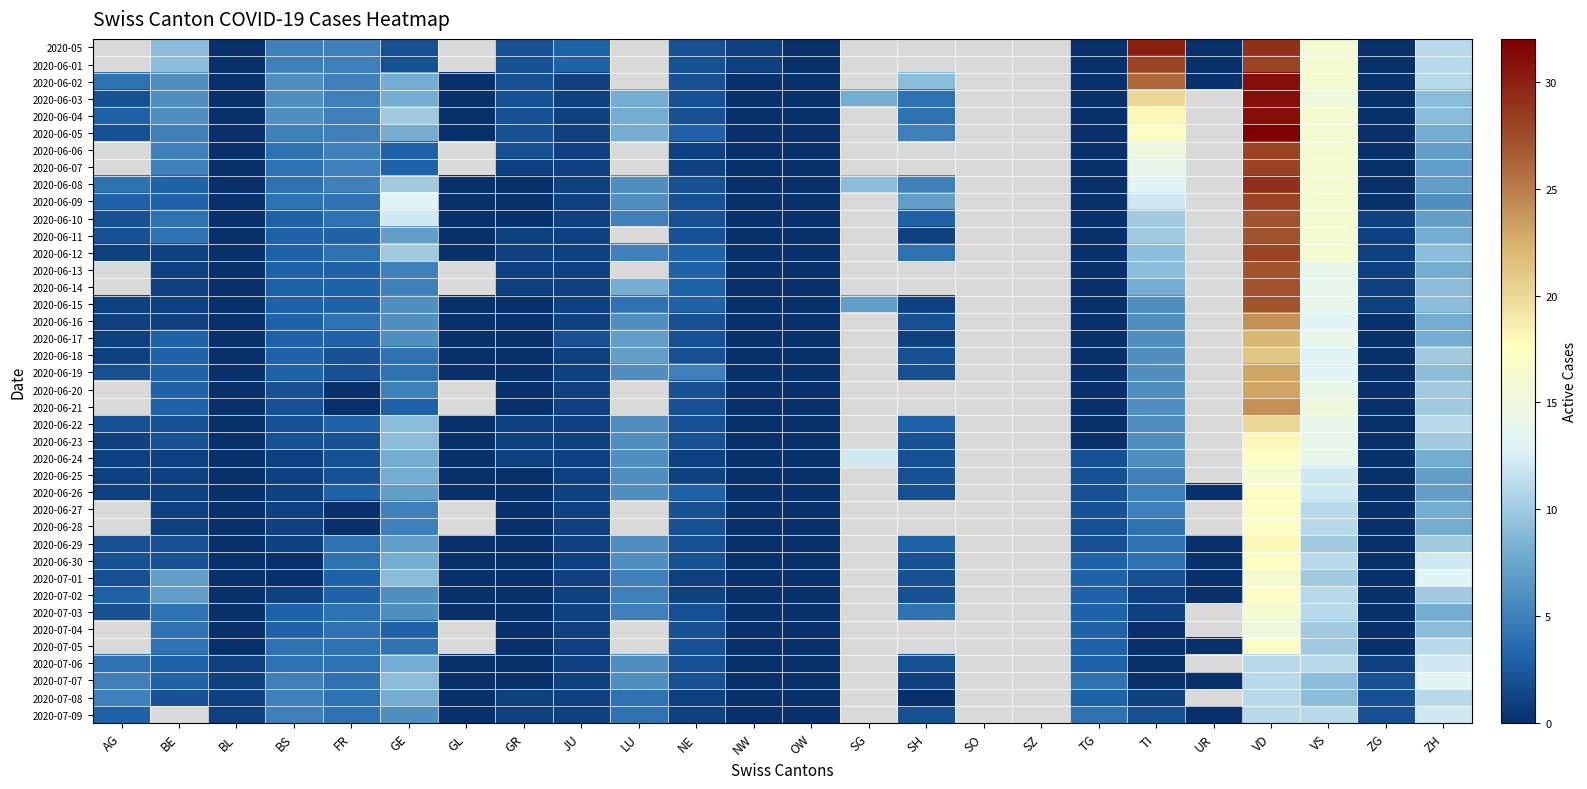

The 2020-06-08 series shows 1.0 at JU. True or false?

True